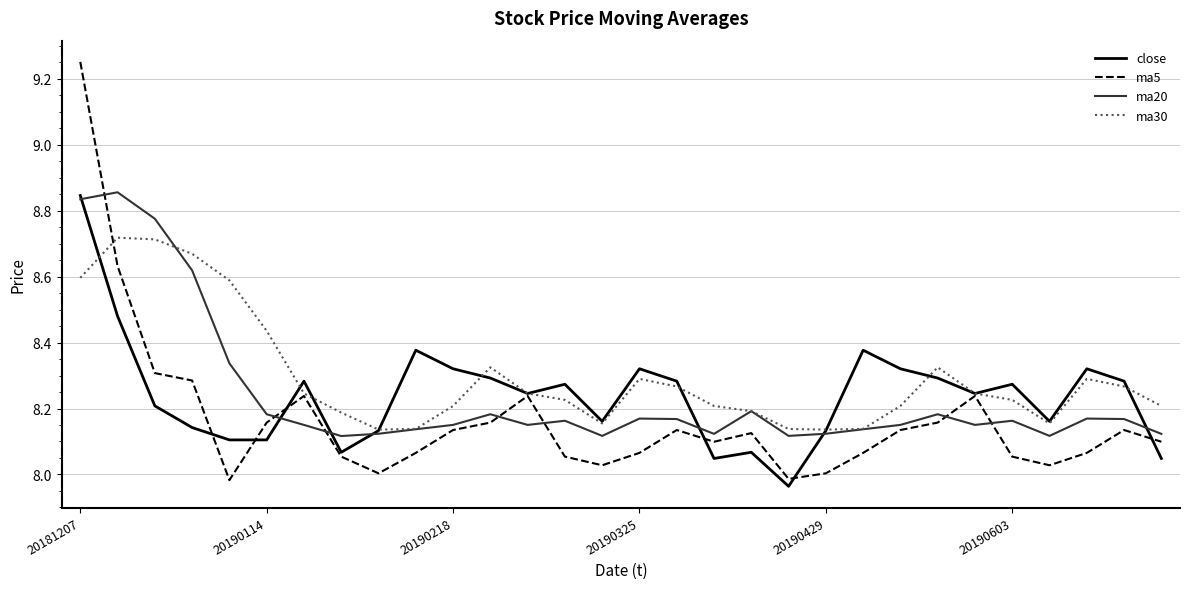

Which series has the largest total across all categories?

ma30